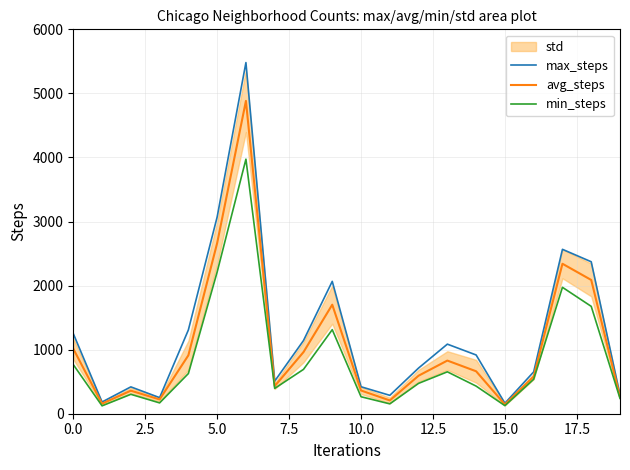

The value of max_steps at 11 is 287.0. True or false?

True